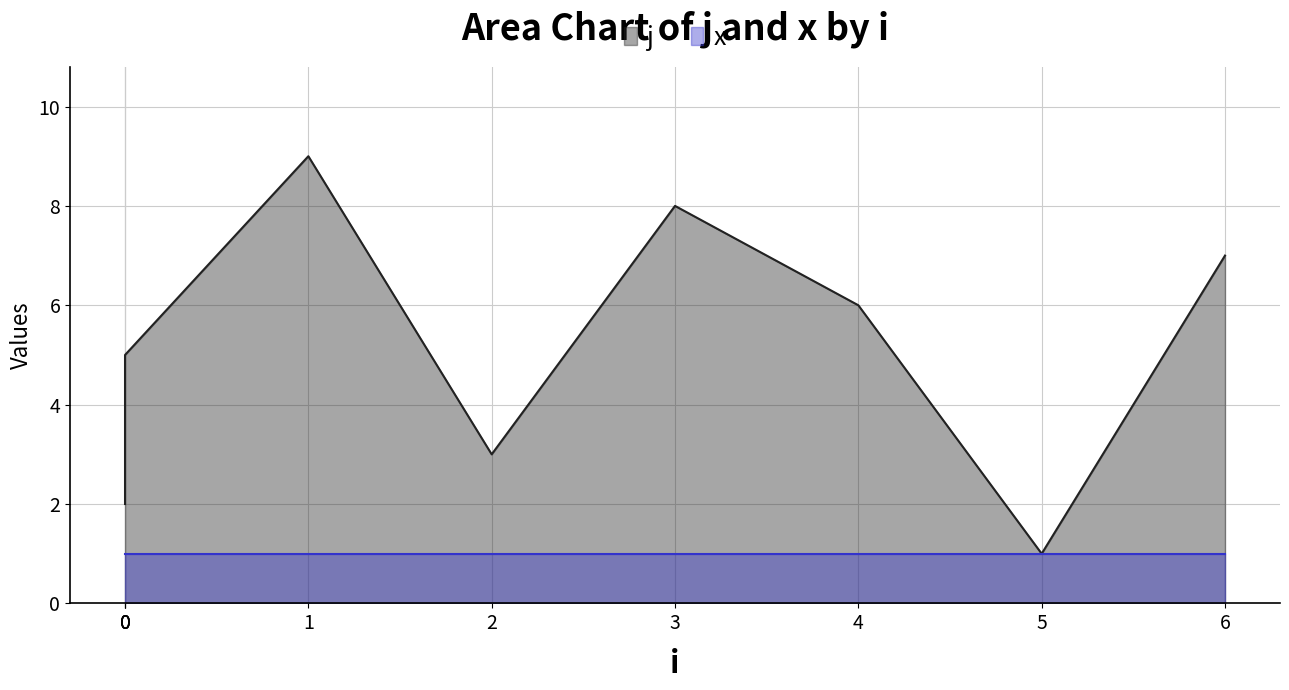

Approximately how many times larger is the value at 4 compared to 0?

3.0